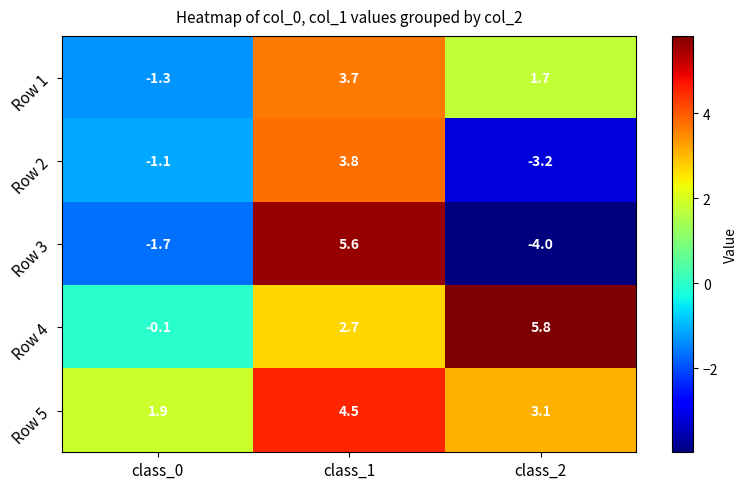

Which series has the largest range (max minus min)?

Row 3